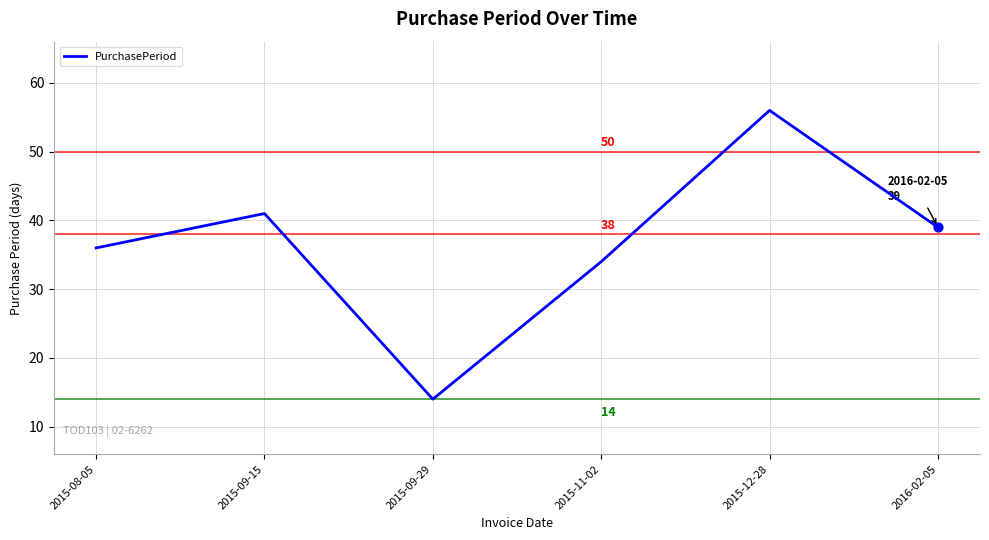

Approximately how many times larger is the value at 2015-12-28 compared to 2015-09-15?

1.4